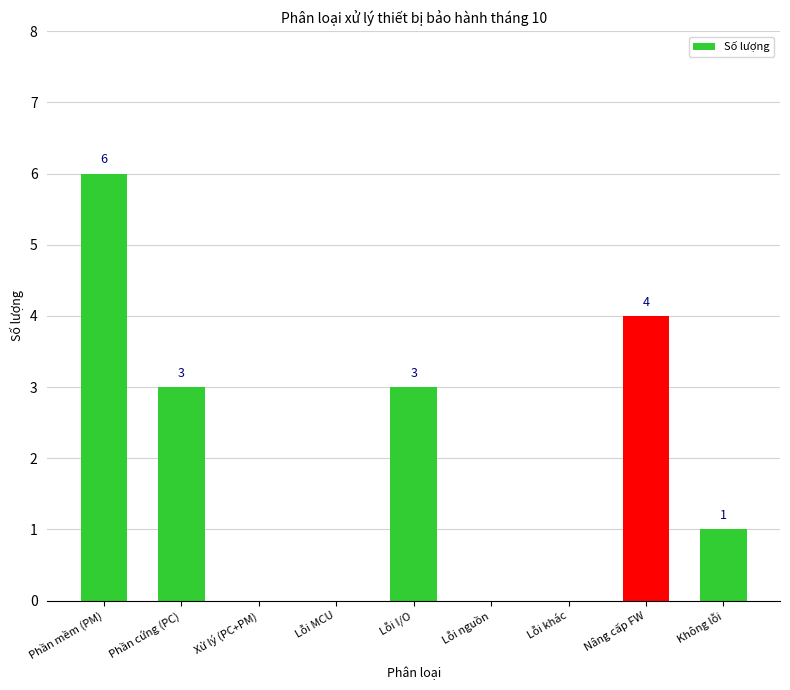

True or false: the data shows 4 at Lỗi MCU.

False